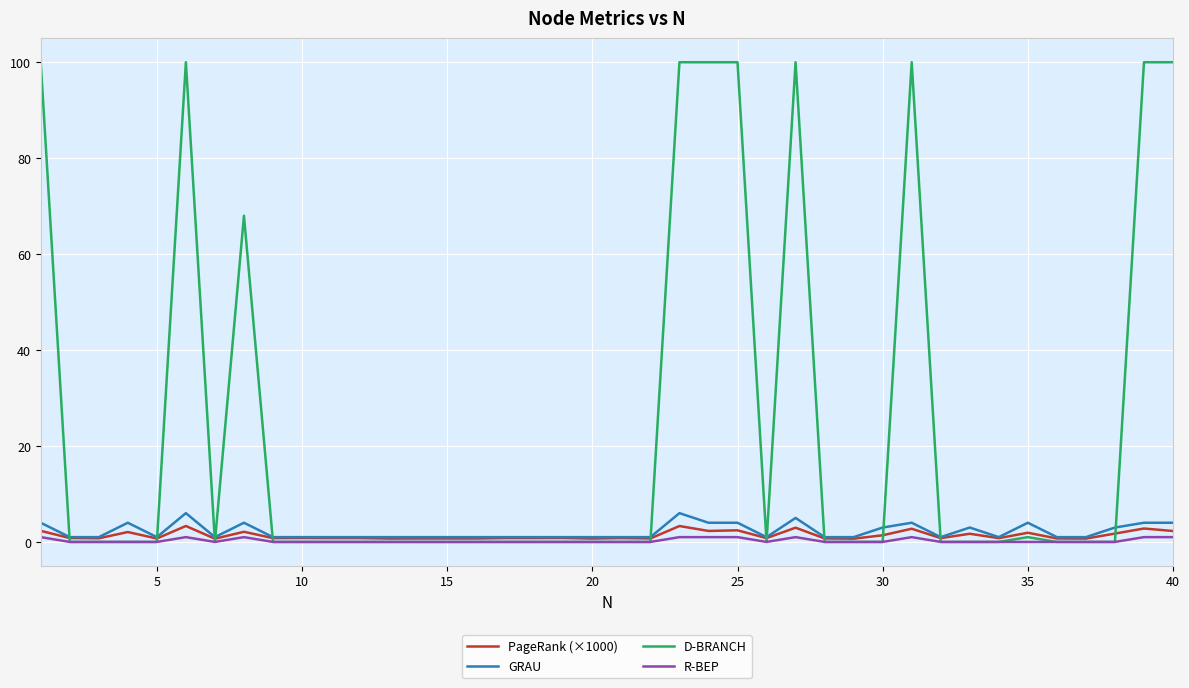

Which series has the largest range (max minus min)?

D-BRANCH